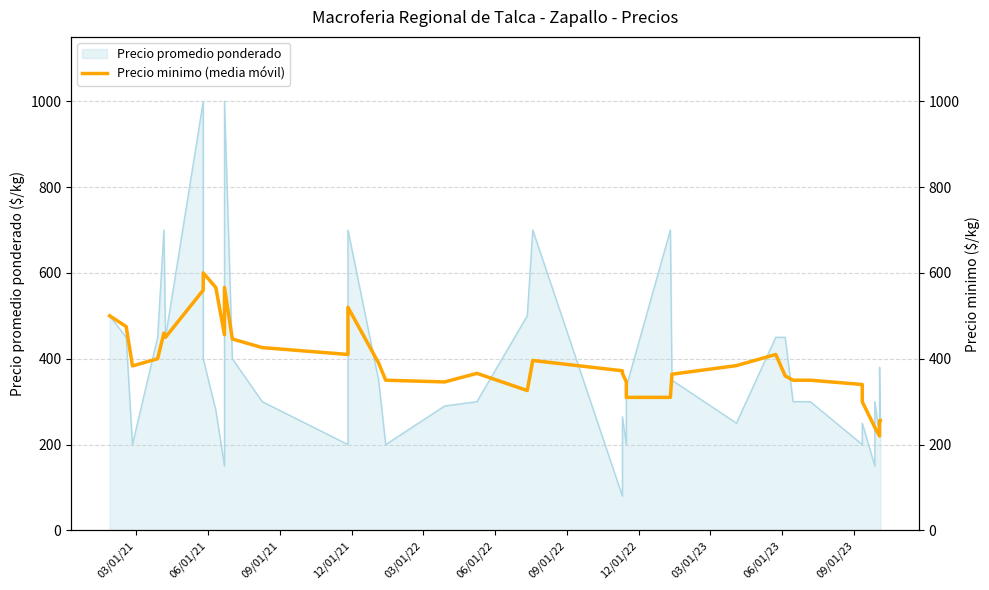

What is the value of the 7th point from the left?

560.0